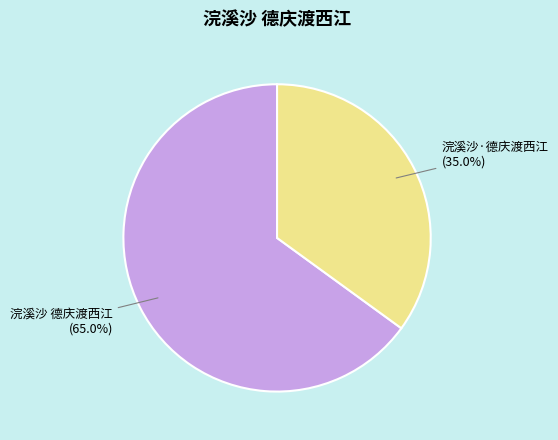

To the nearest percent, what is the average slice percentage?

50%